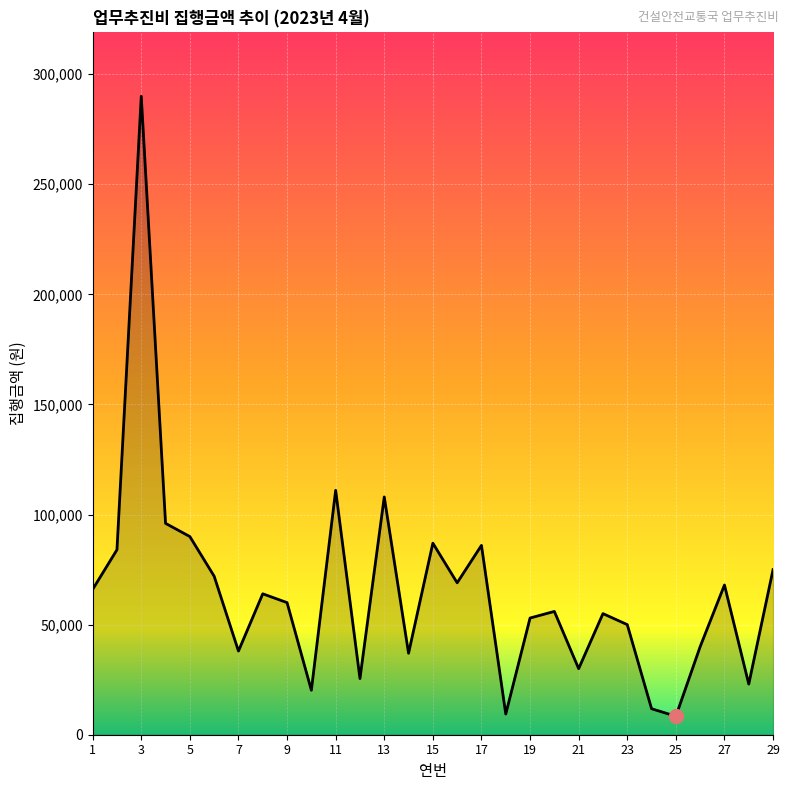

Does the chart display data point markers on the line(s)?

No